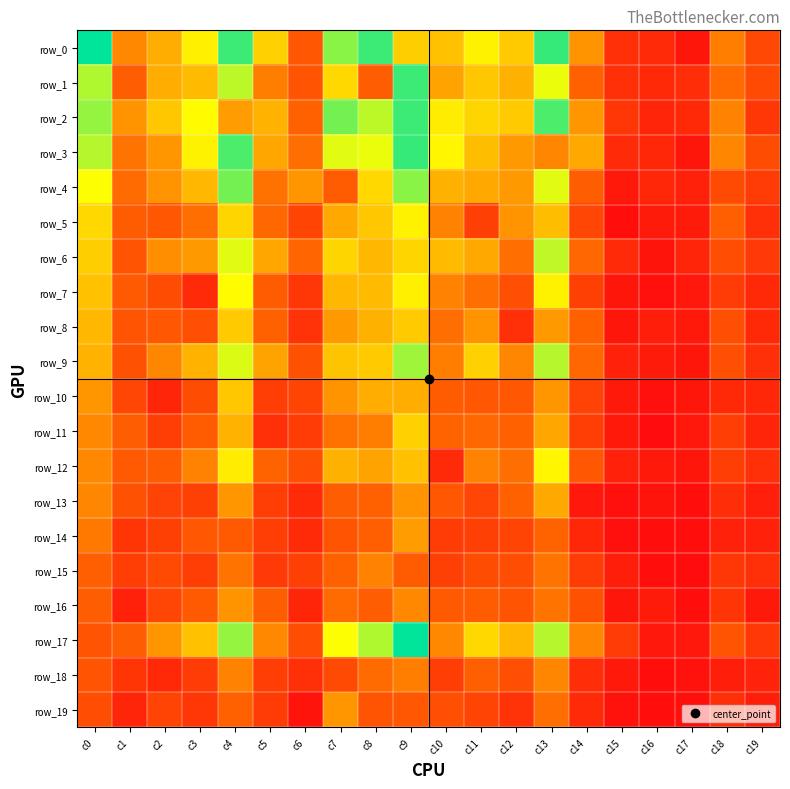

List the labels in order of row_19 value, largest first.

c7, c13, c4, c9, c8, c10, c0, c2, c11, c5, c3, c12, c18, c14, c1, c19, c6, c15, c17, c16